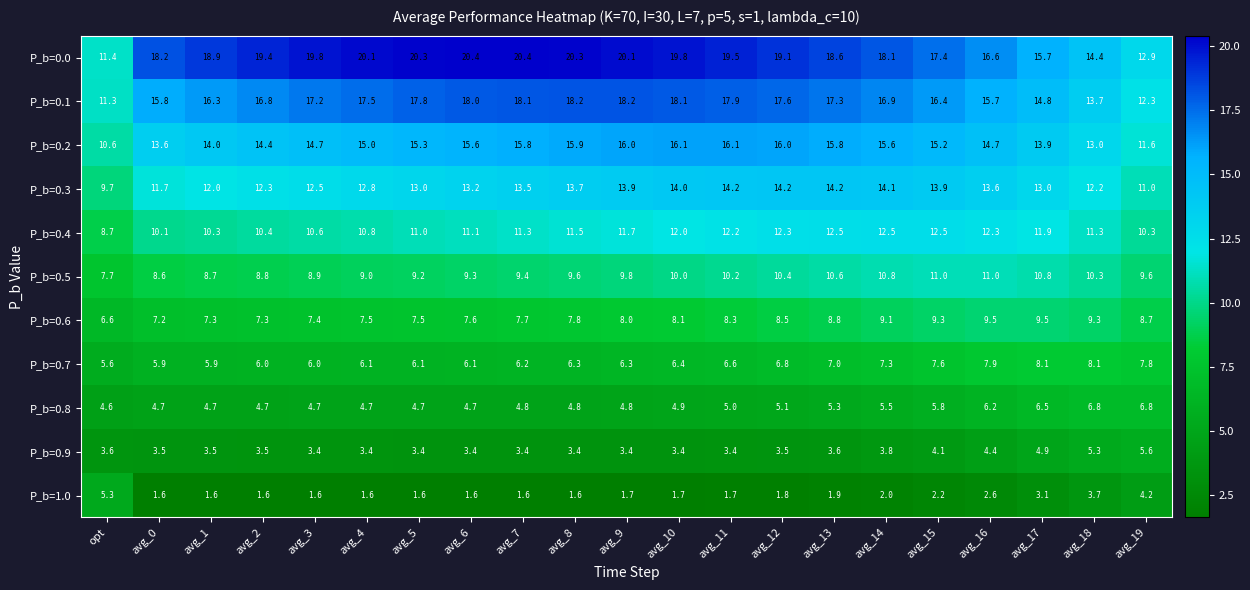

The P_b=0.8 series shows 7.0 at avg_2. True or false?

False